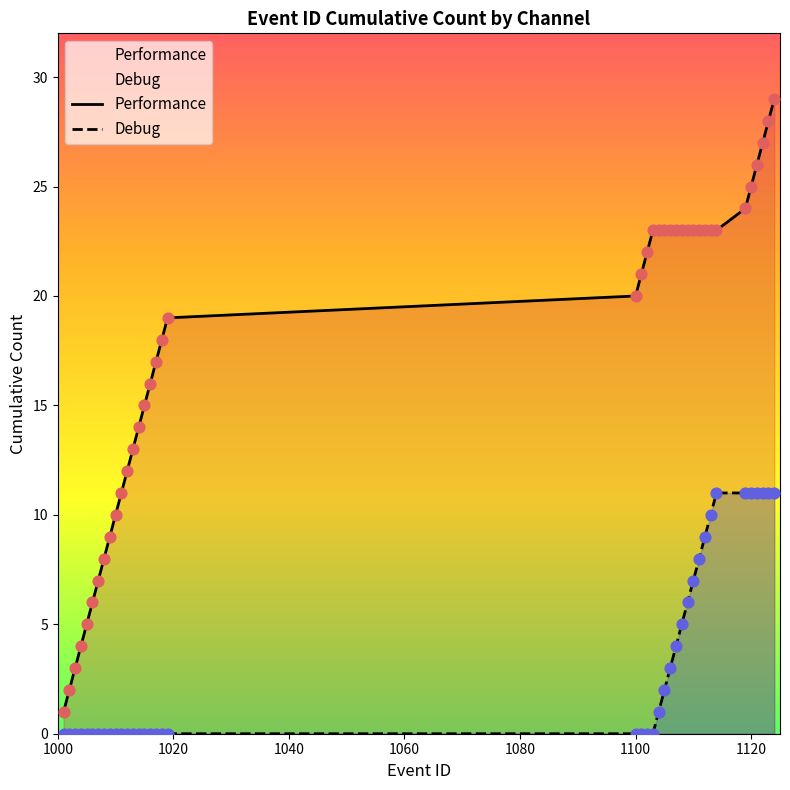

What are all the series names shown in the legend?

Performance, Debug